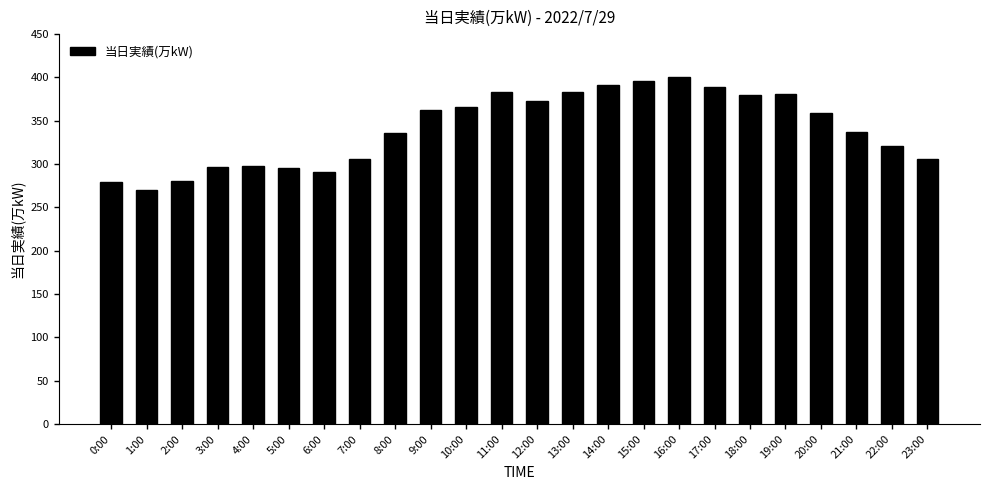

What is the sum of the values at 7:00 and 21:00?

643